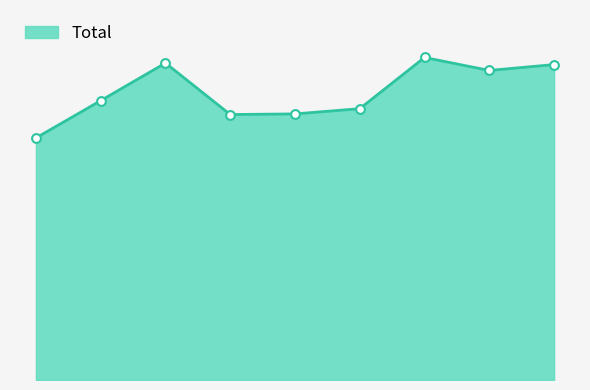

Does the chart have visible grid lines?

No